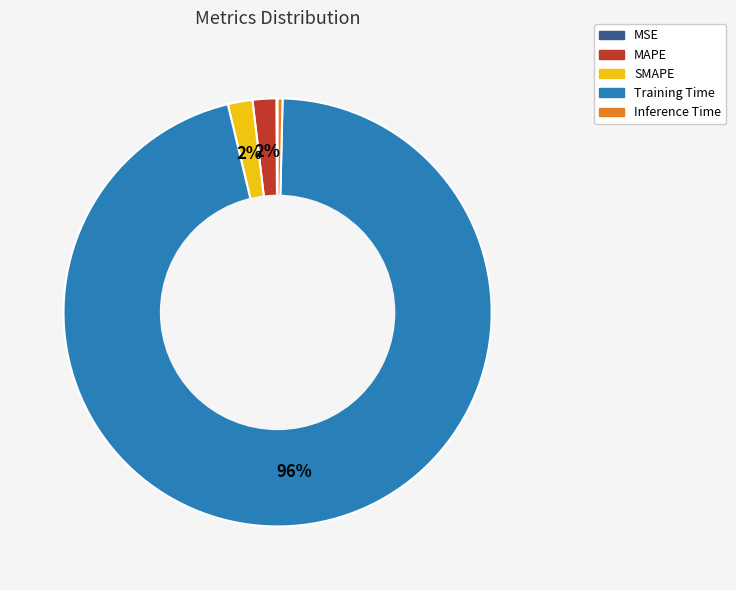

What is the majority slice?

Training Time